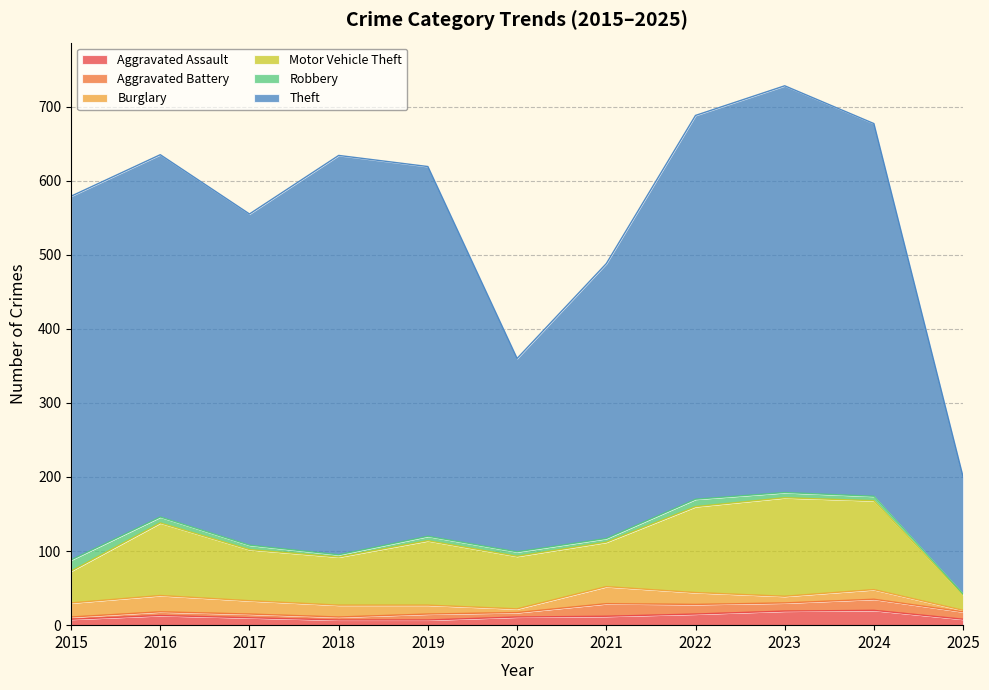

Where is the first local minimum for Aggravated Battery?

2018